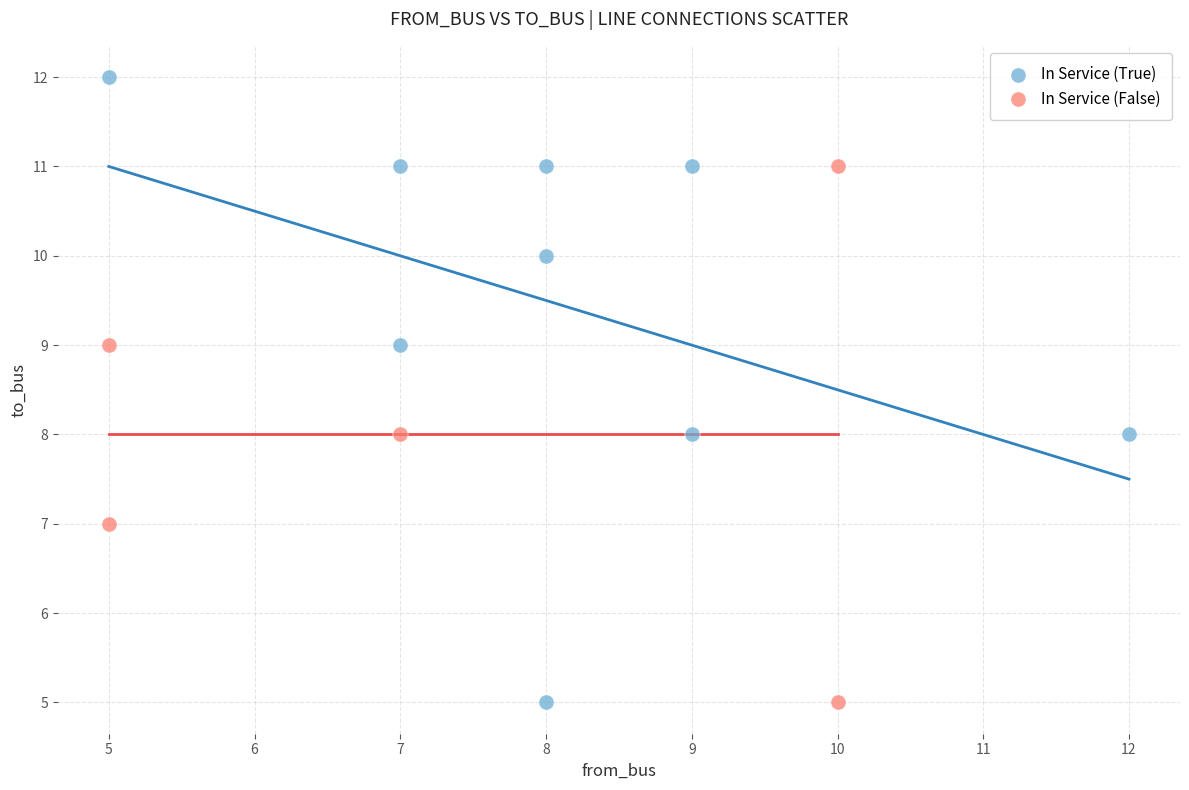

Which series reaches the maximum Y coordinate?

In Service (True)